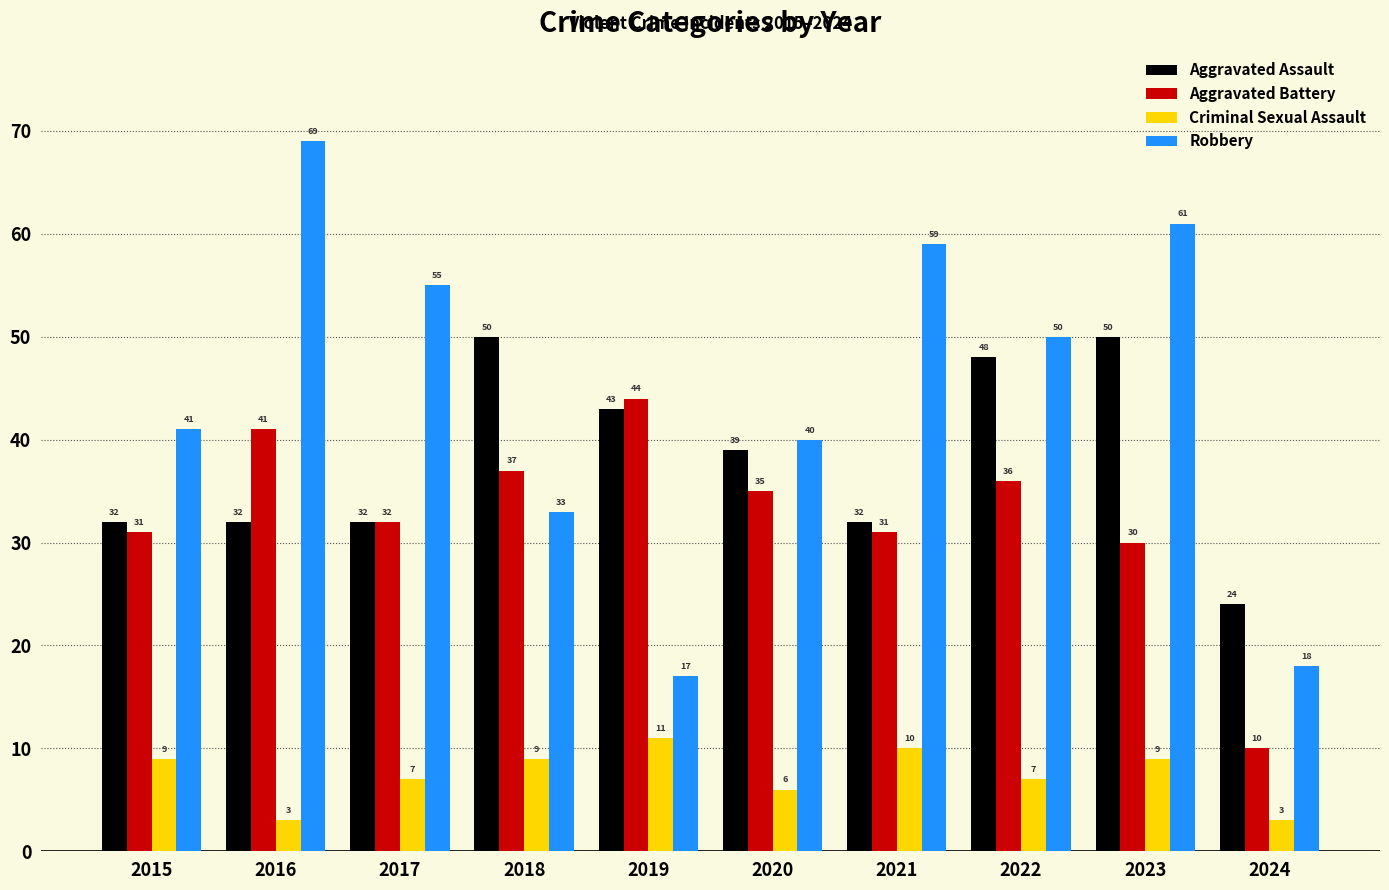

Reading left to right, what are all the values shown in this chart?

Aggravated Assault: 32	32	32	50	43	39	32	48	50	24
Aggravated Battery: 31	41	32	37	44	35	31	36	30	10
Criminal Sexual Assault: 9	3	7	9	11	6	10	7	9	3
Robbery: 41	69	55	33	17	40	59	50	61	18